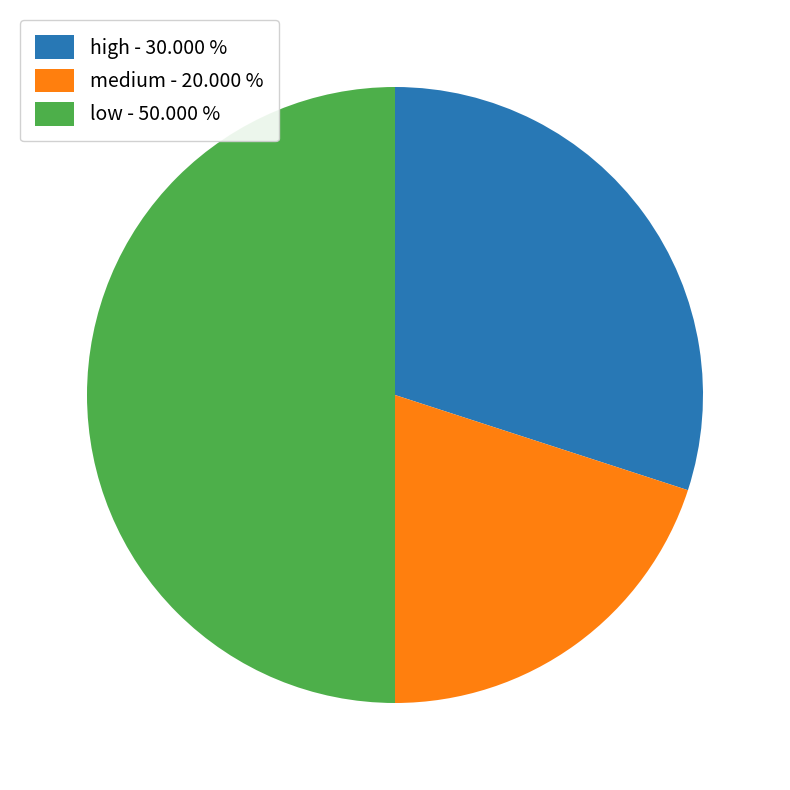

Is it true that high is 37% of the pie?

False